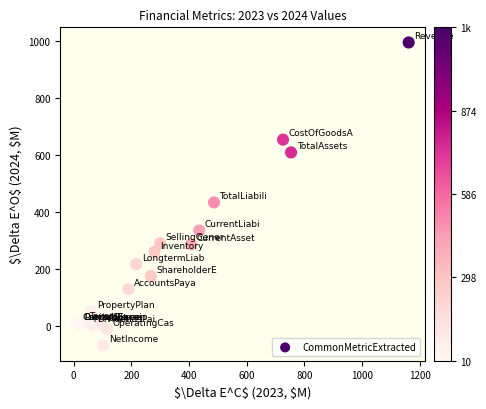

What Y value in the scatter plot is closest to 463?

433.8